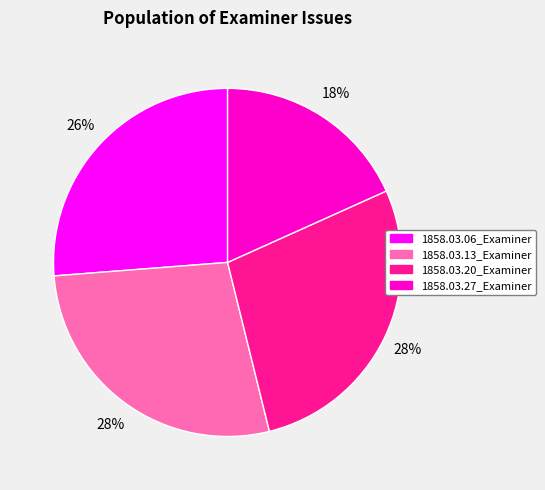

Does 1858.03.20_Examiner account for over 50% of the chart?

No